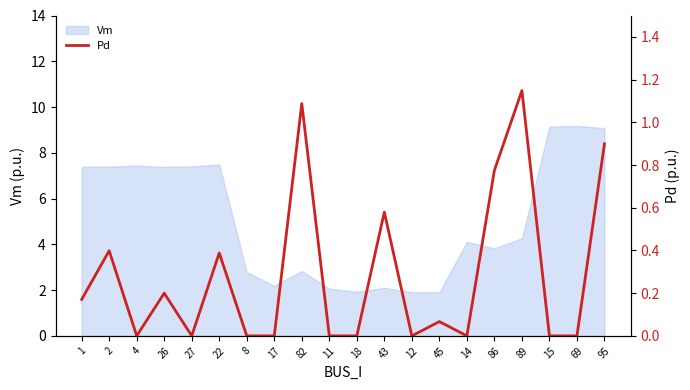

Reading right to left, transcribe all the data shown in this chart.

95=0.9	69=0.0	15=0.0	89=1.1	86=0.8	14=0.0	45=0.1	12=0.0	43=0.6	18=0.0	11=0.0	82=1.1	17=0.0	8=0.0	22=0.4	27=0.0	26=0.2	4=0.0	2=0.4	1=0.2